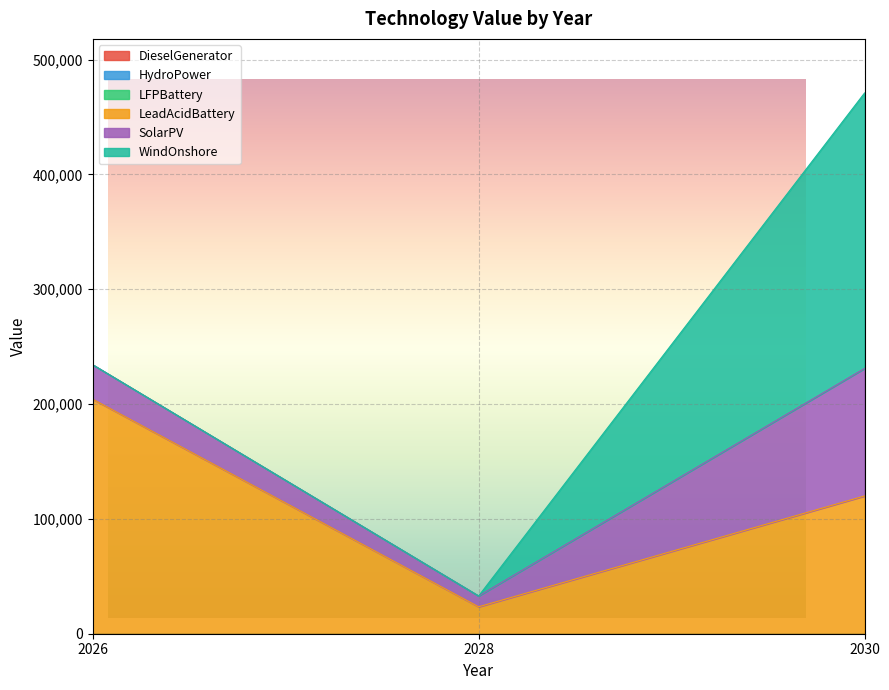

The value of SolarPV at 2026 is 41482.7. True or false?

False